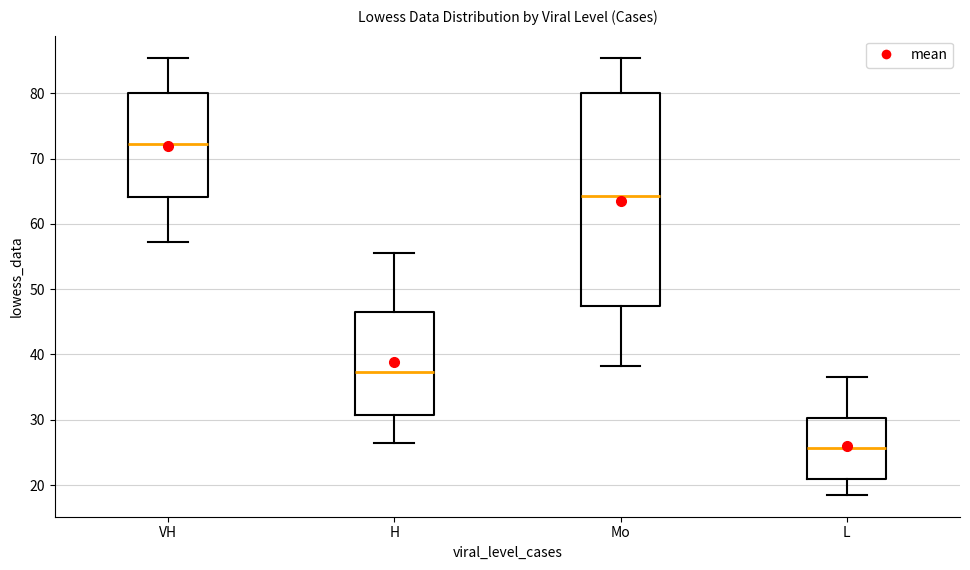

Reading left to right, read every box against the y-axis: the position of its median line, the range the box covers, and the ends of its whiskers. The values are not printed on the chart, so give them approximately, as read against the axis.

VH: median 72, box 64 to 80, whiskers 57 to 85
H: median 37, box 31 to 46, whiskers 26 to 55
Mo: median 64, box 47 to 80, whiskers 38 to 85
L: median 26, box 21 to 30, whiskers 19 to 37